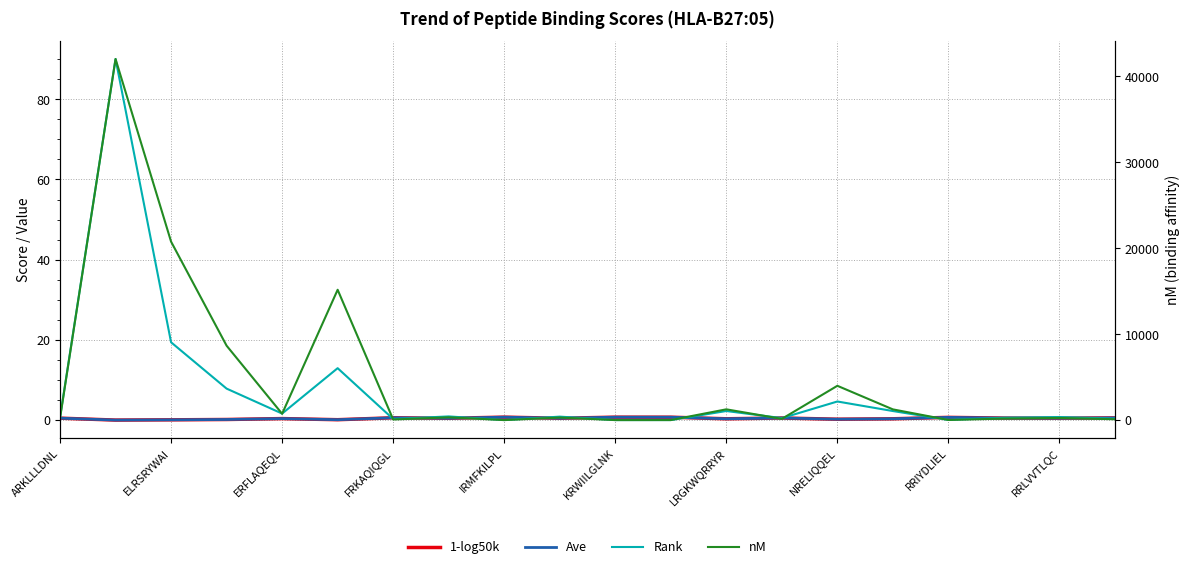

How many interior local peaks does the Rank series have?

7